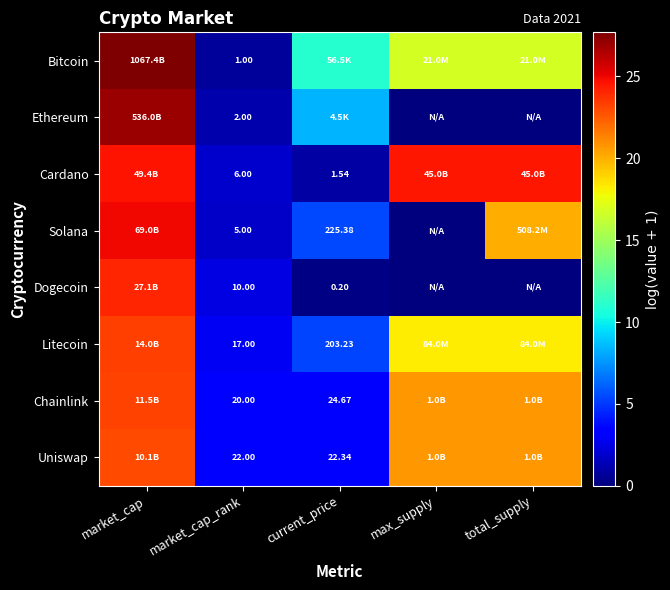

At how many categories does at least one series exceed 23?

3